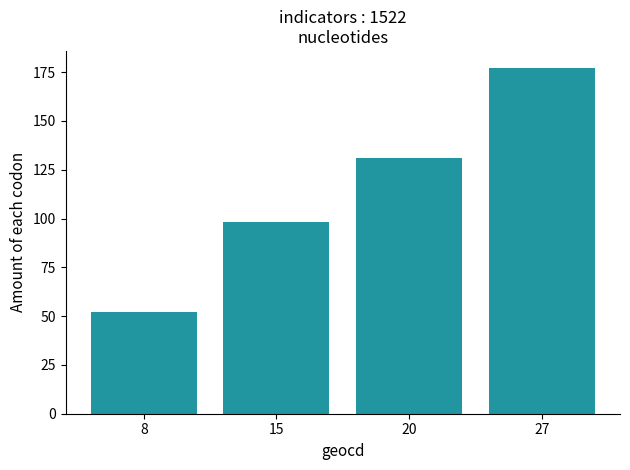

What is the maximum value shown in the chart?

177